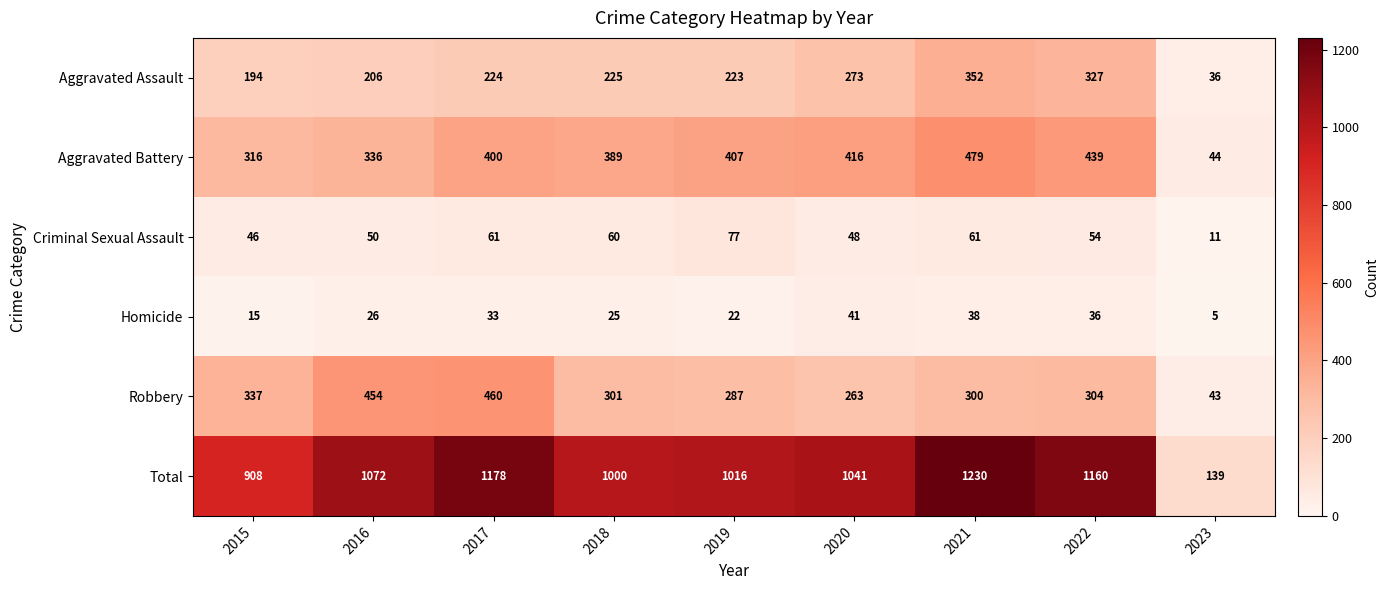

At 2015, list the series in order from smallest to largest.

Homicide, Criminal Sexual Assault, Aggravated Assault, Aggravated Battery, Robbery, Total